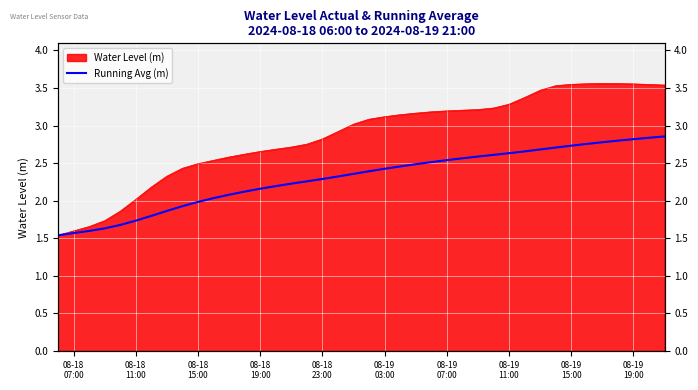

How many lines are shown in the chart?

1